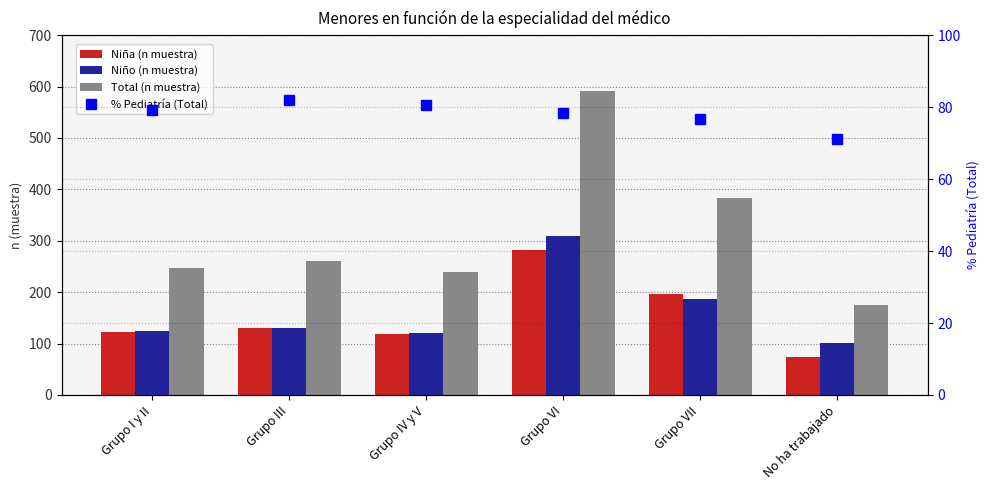

List the series in order of their peak value, highest first.

Total (n muestra), Niño (n muestra), Niña (n muestra), % Pediatría (Total)